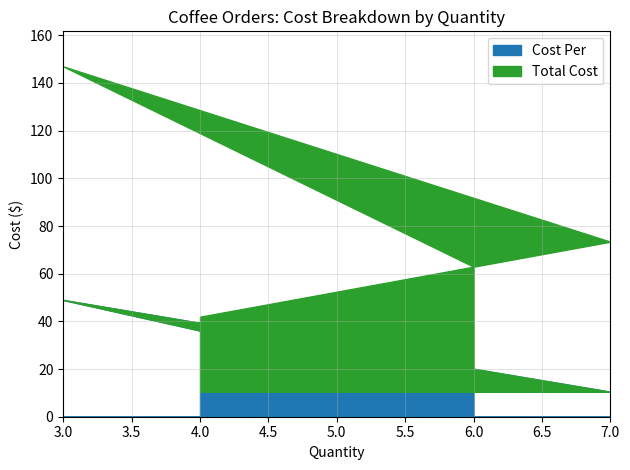

Rank the series by their average value, from highest to lowest.

Total Cost, Cost Per